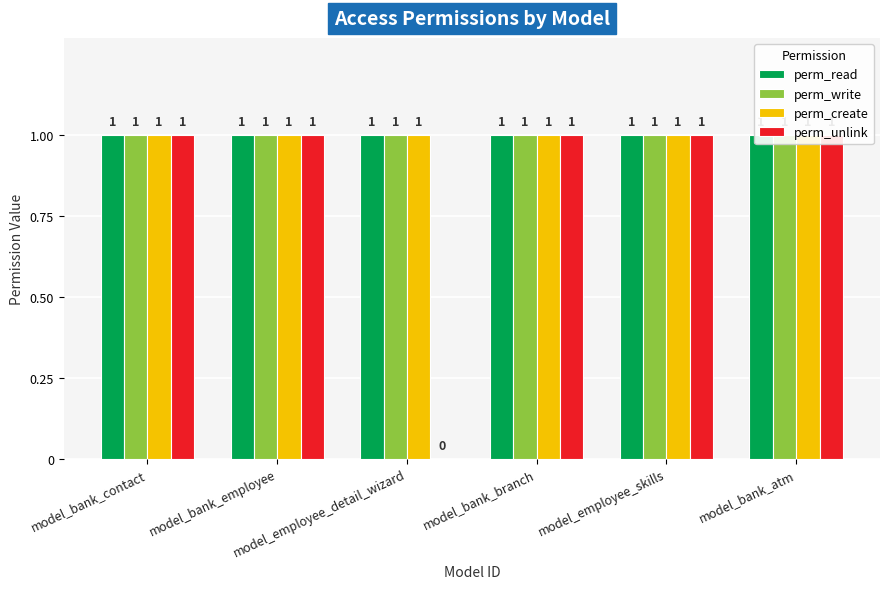

Read the perm_unlink value at model_bank_atm.

1